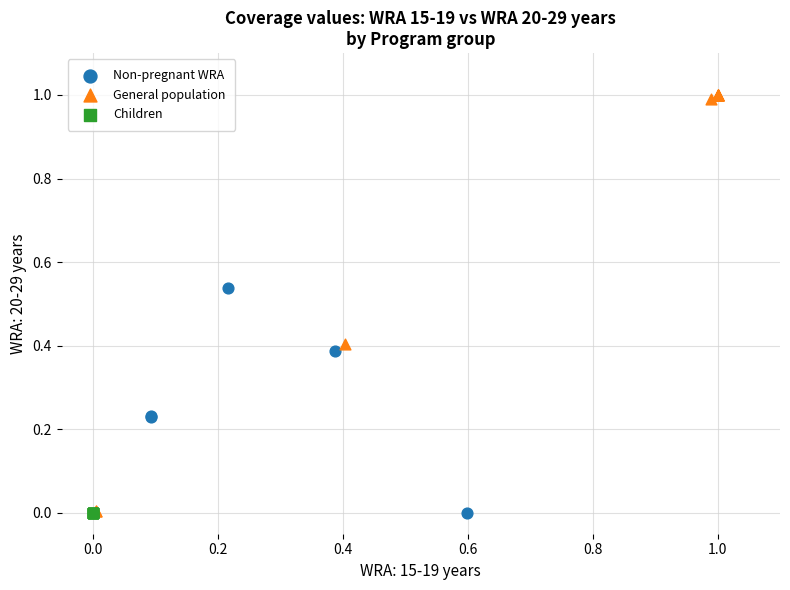

Which series contains the highest Y value?

General population